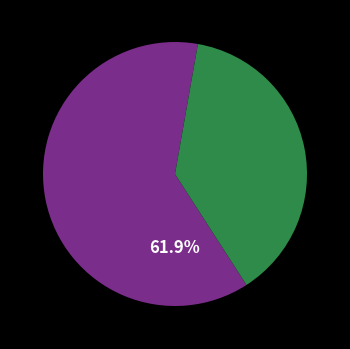

Is there any slice that represents more than half of the pie?

Yes